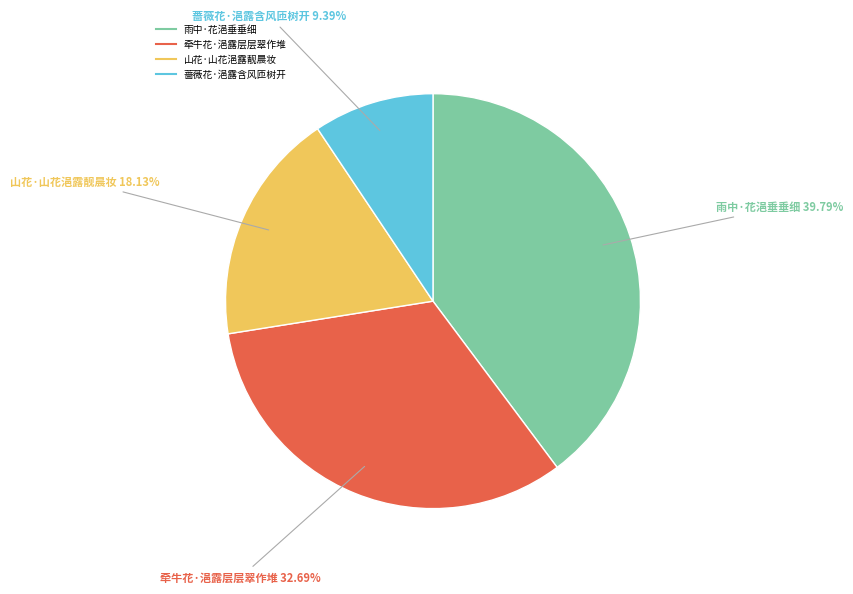

True or false: 牵牛花·浥露层层翠作堆 accounts for 22% of the total.

False